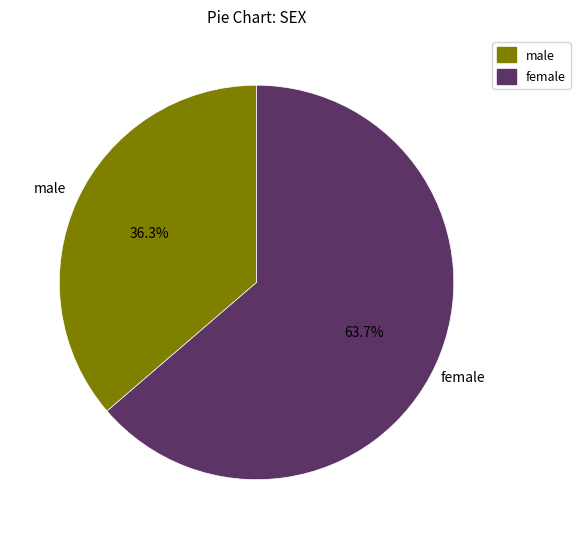

How many segments does this pie chart have?

2